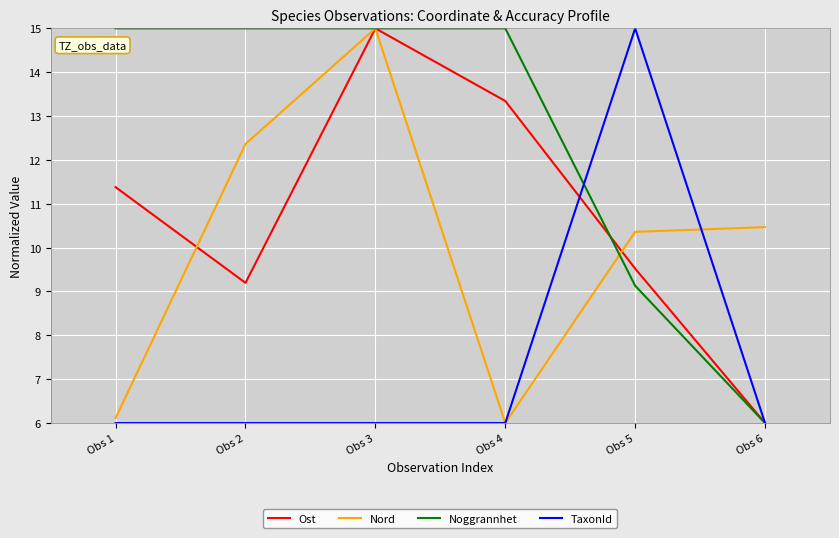

True or false: Nord and Ost intersect in this chart.

True